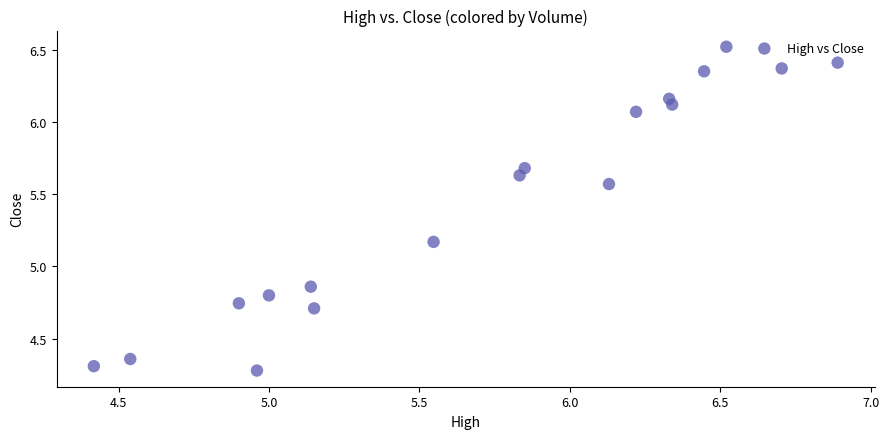

What is the range of Y values (max minus min)?

2.2